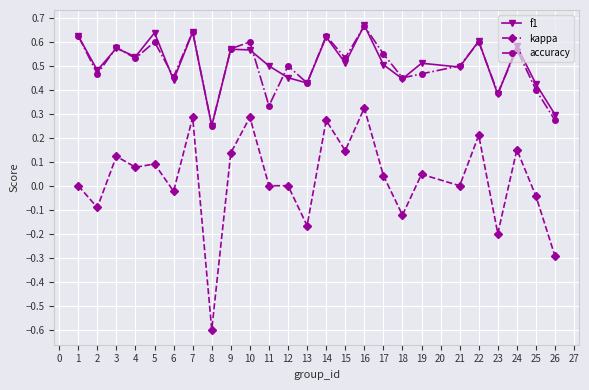

True or false: f1 and kappa intersect in this chart.

False